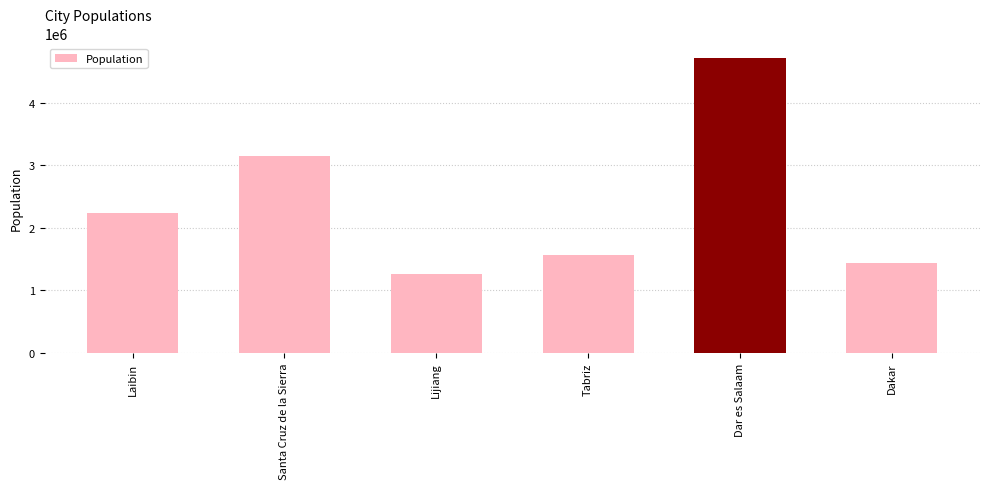

What is the average value?

2391999